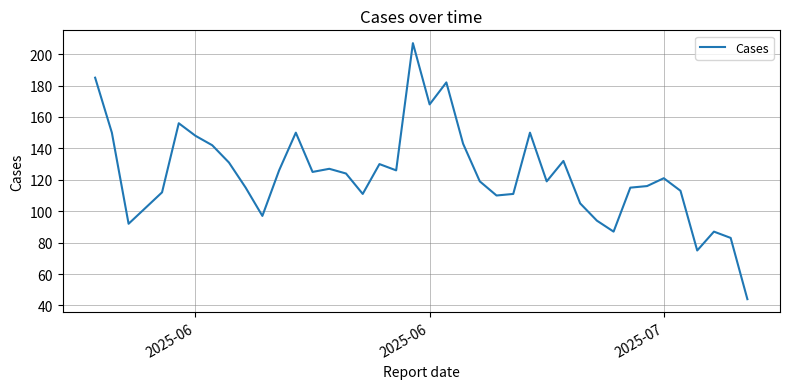

How many lines are shown in the chart?

1